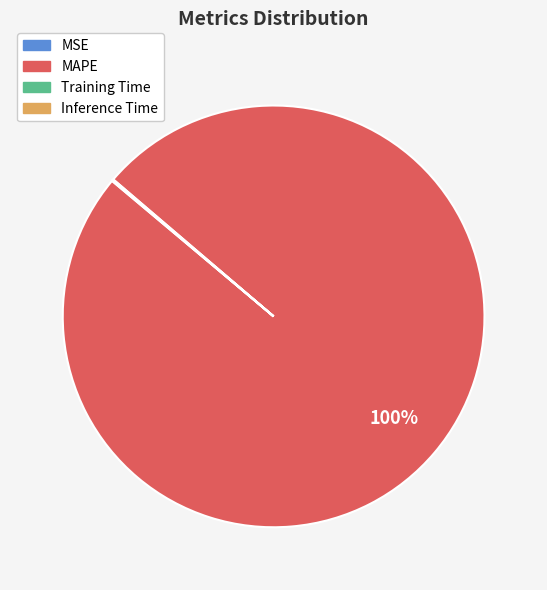

To the nearest percent, what portion does MAPE represent?

100%